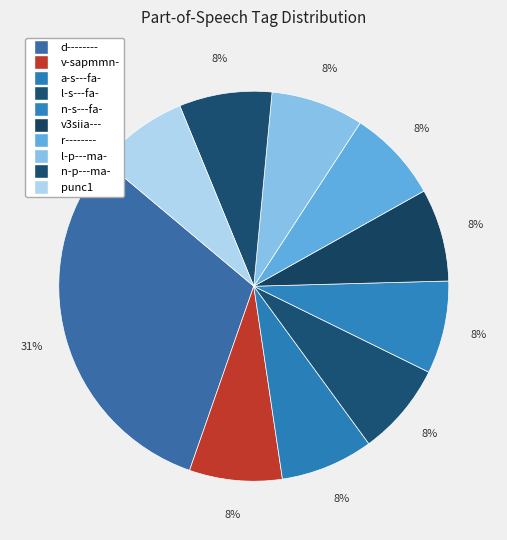

How many segments does this pie chart have?

10